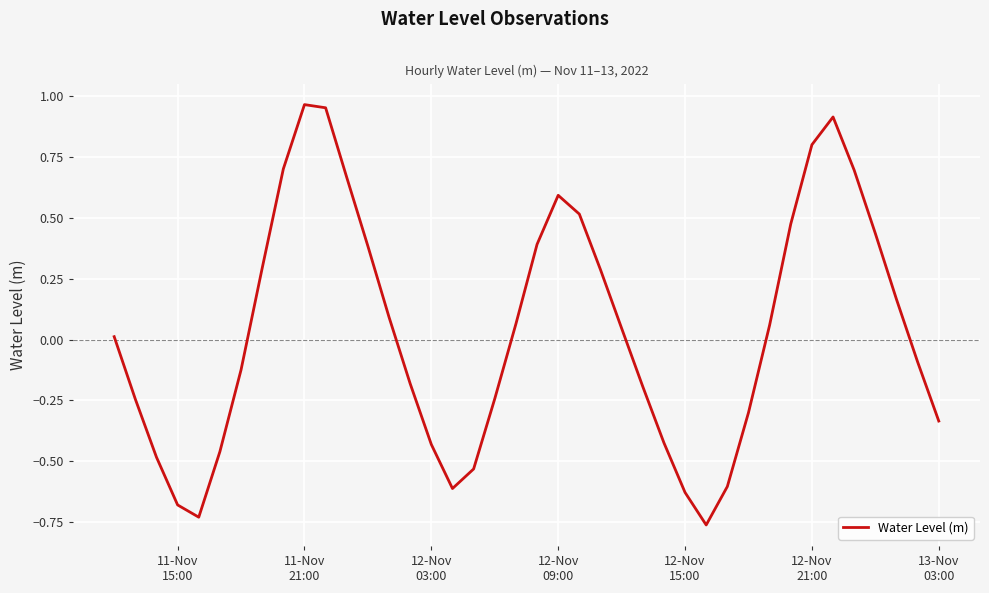

What is the difference between the maximum and minimum values?

1.7